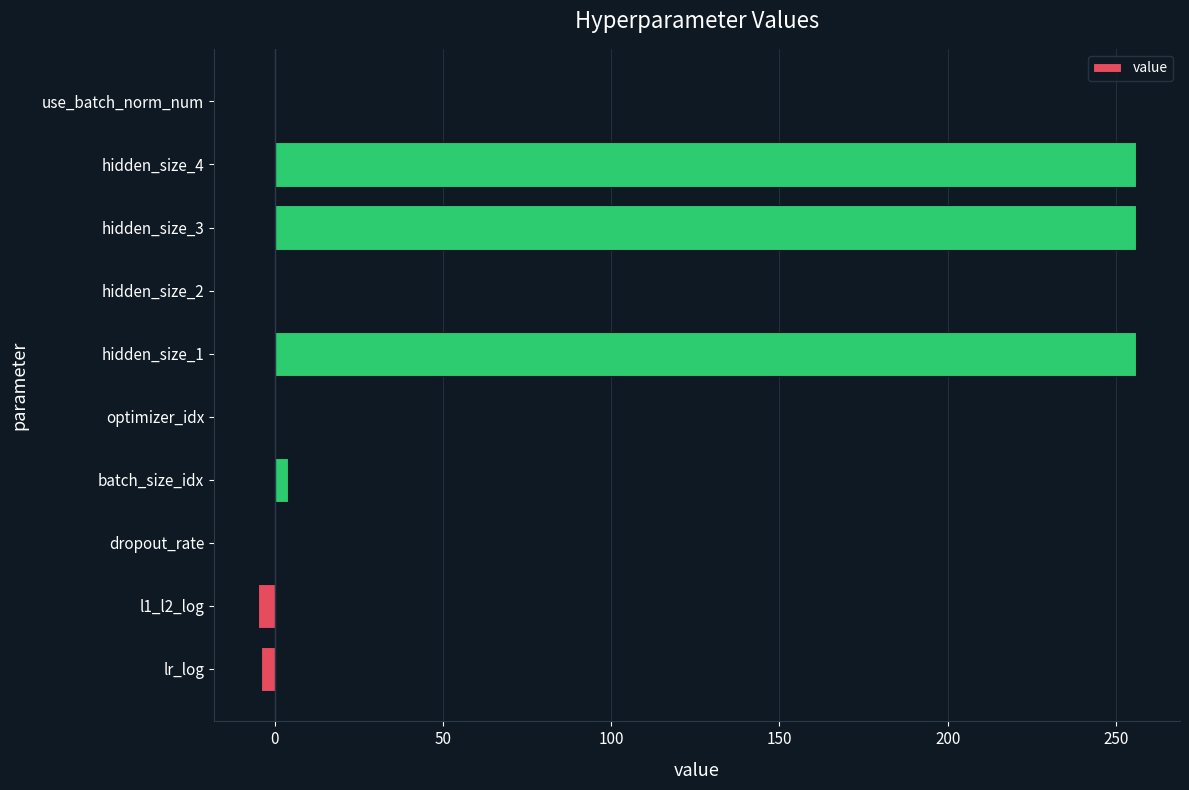

What is the maximum value shown in the chart?

256